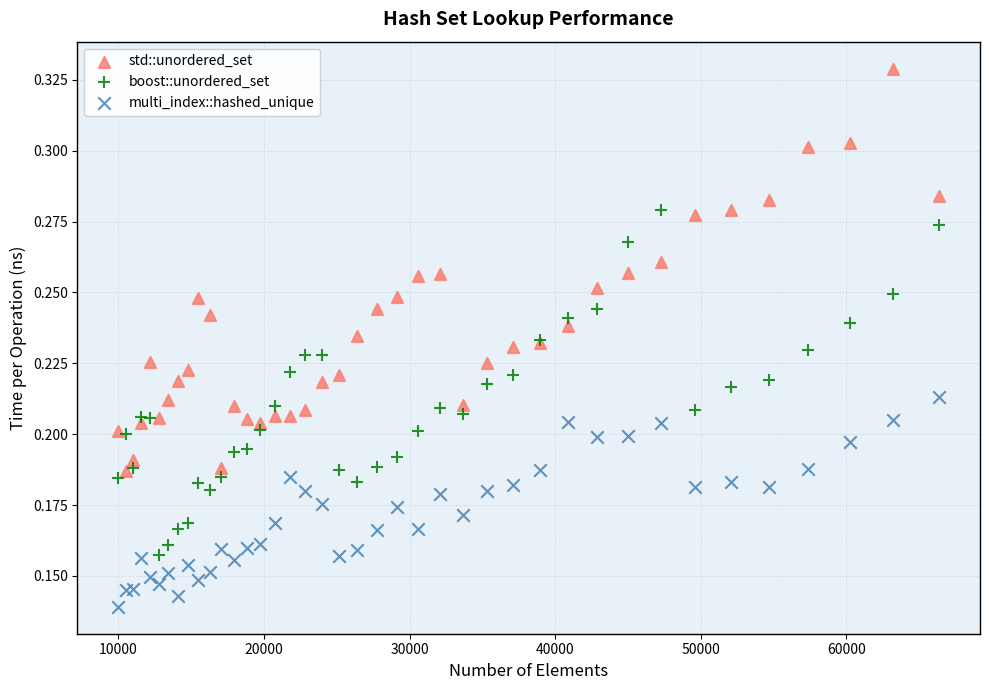

Which series reaches the minimum Y coordinate?

multi_index::hashed_unique